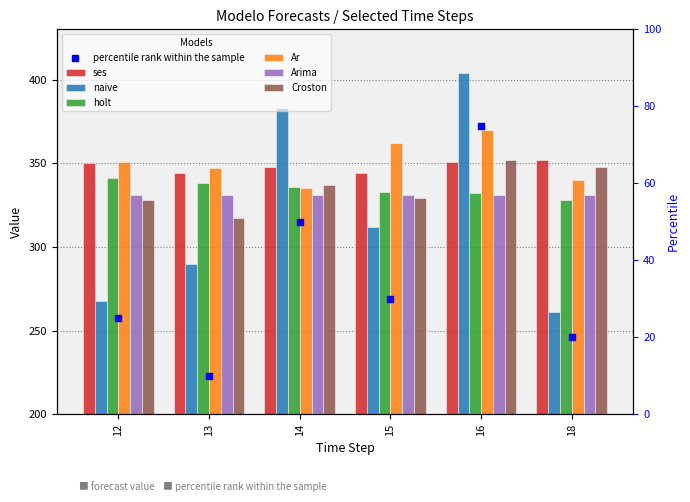

How many ses values are between 344 and 351?

5